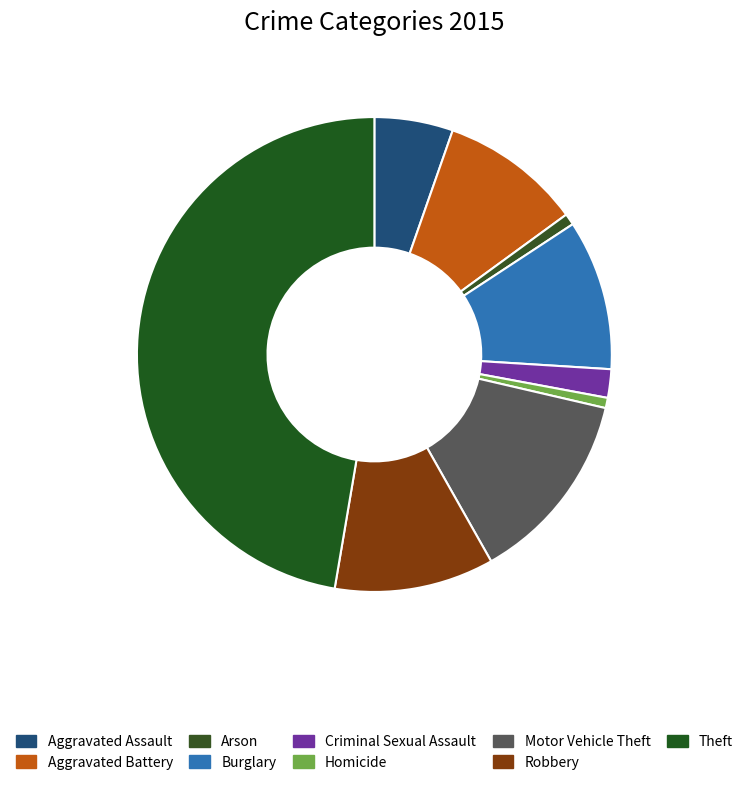

Which slice is the largest?

Theft